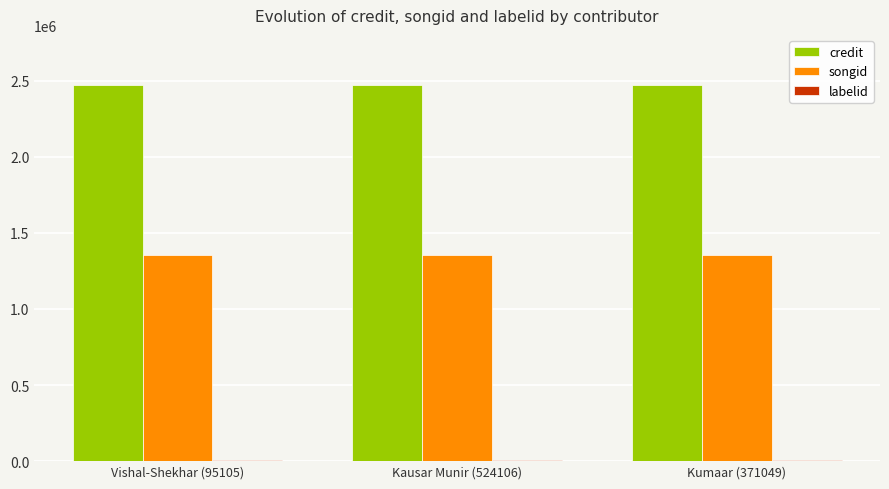

What is the approximate value of credit at Kausar Munir (524106)?

2468400